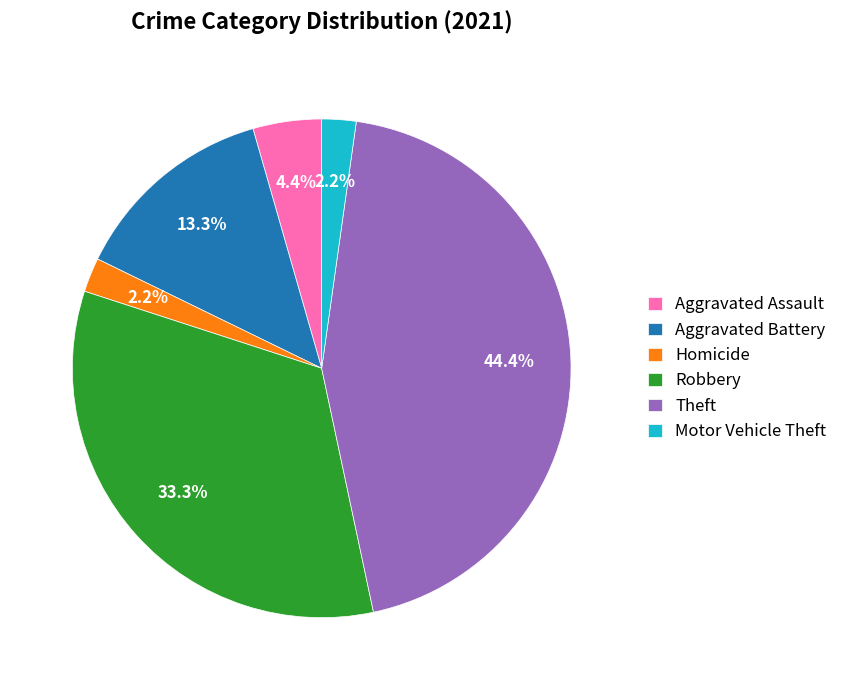

What is the ratio of the value at Motor Vehicle Theft to the value at Aggravated Battery?

0.2